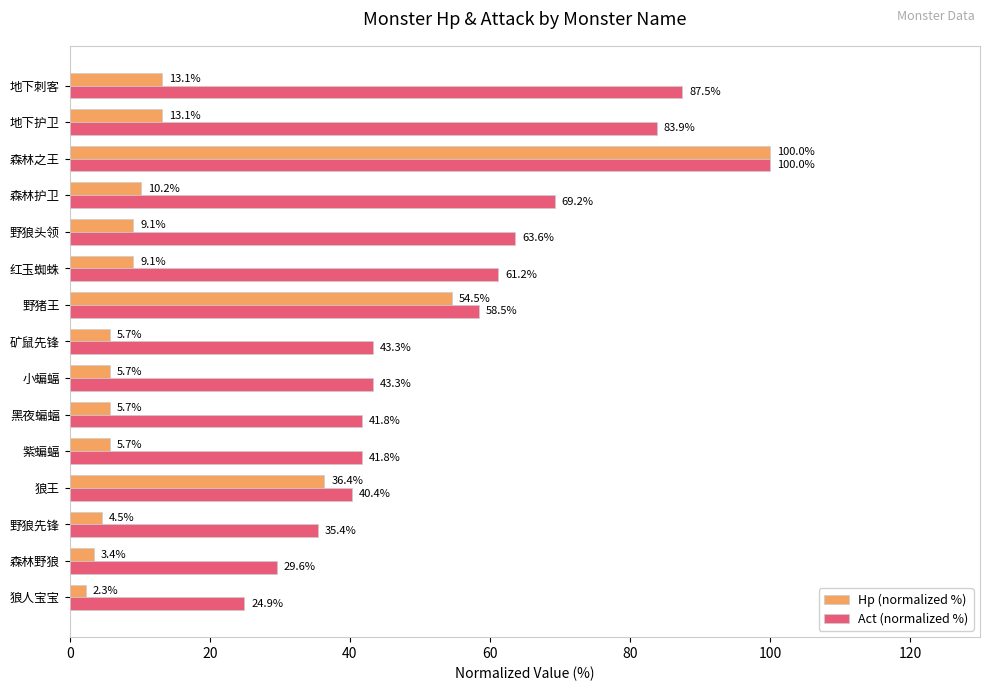

Rank the series by their average value, from highest to lowest.

Act (normalized %), Hp (normalized %)